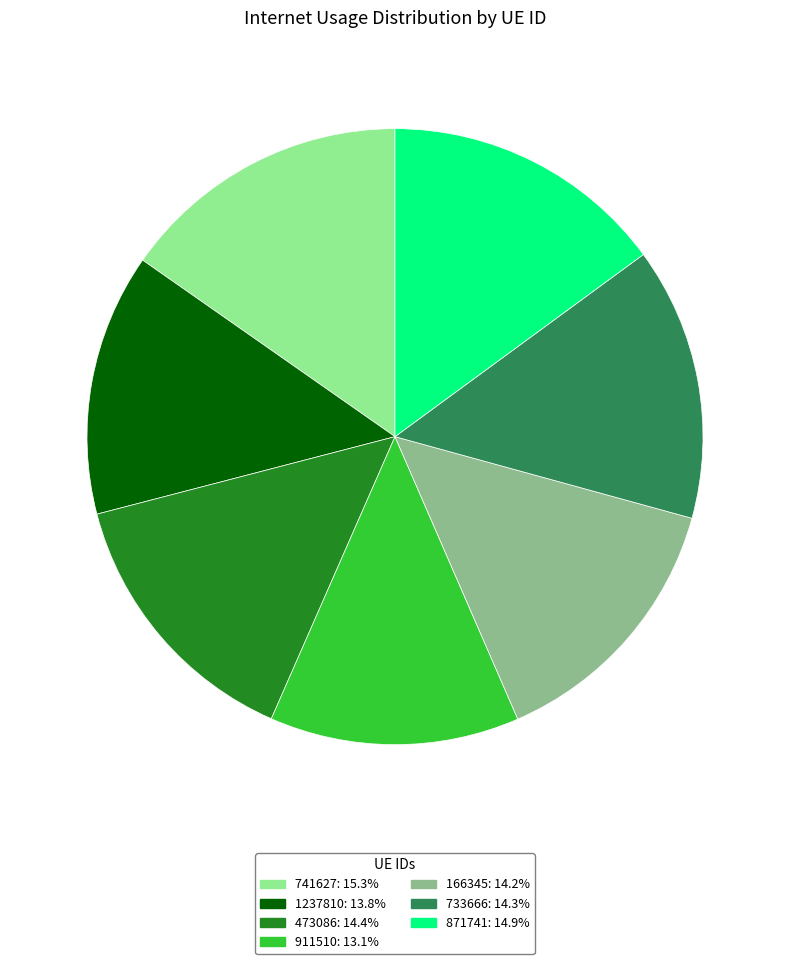

Which category has the smallest portion of the pie?

911510